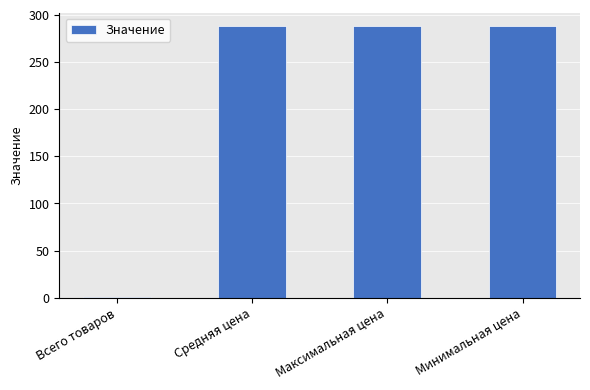

Which category has the lowest value across all series?

Всего товаров